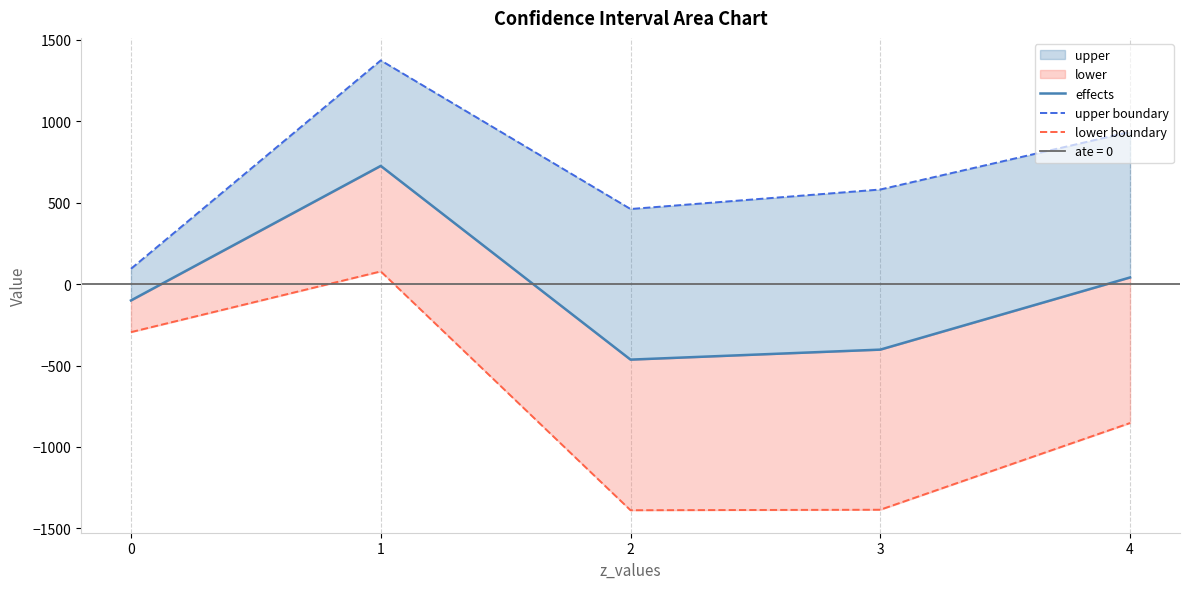

How many values in the lower boundary series exceed -852?

2